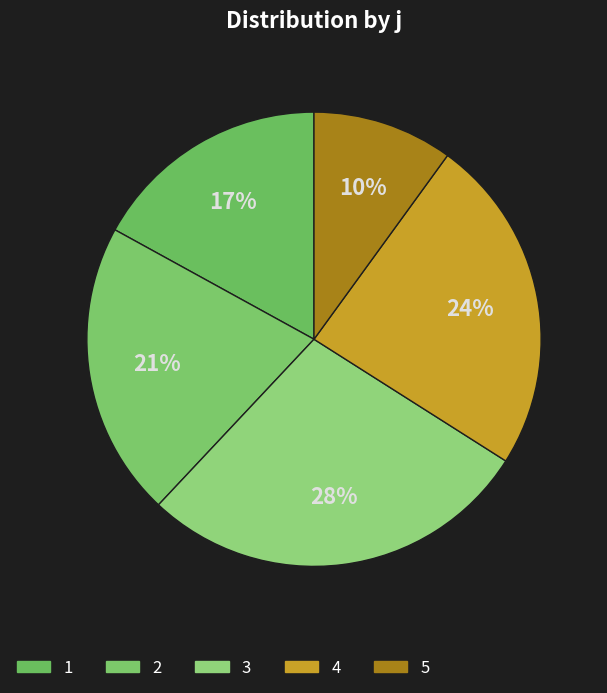

Is it true that 2 is 10% of the pie?

False